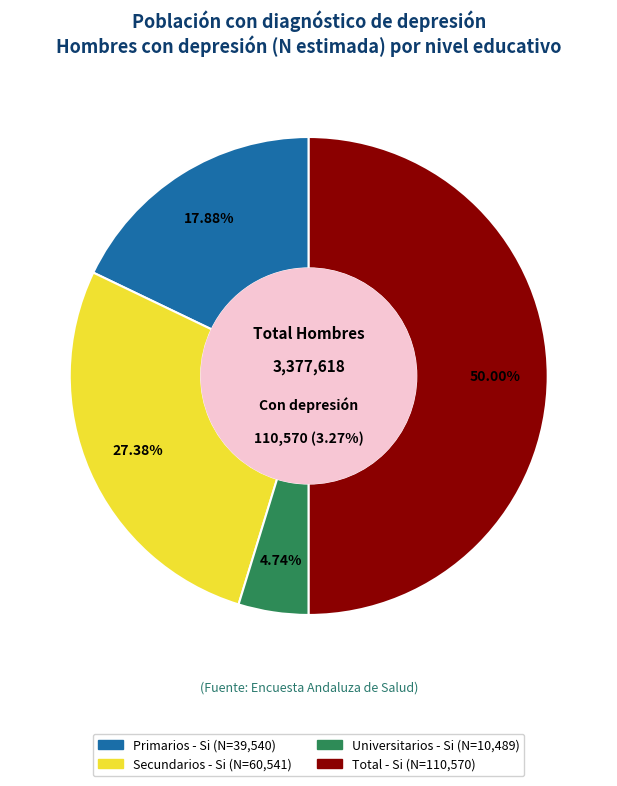

Count the number of slices in the pie.

4